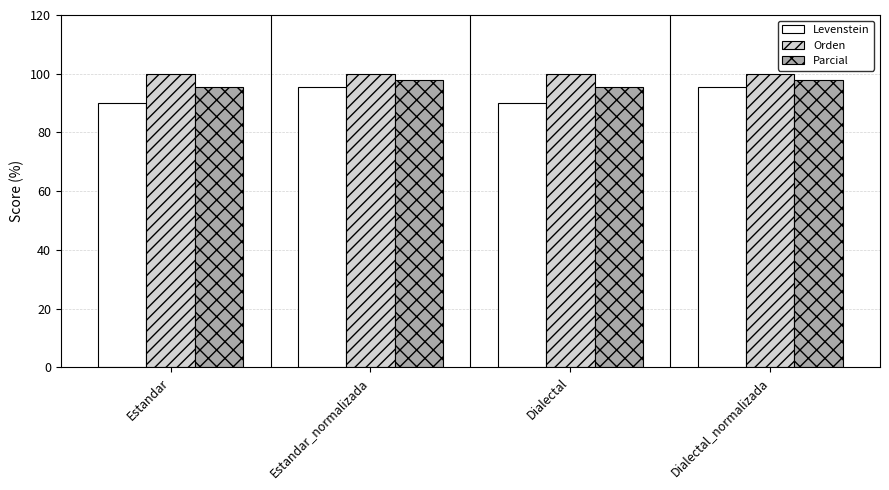

What is the maximum value for Orden?

100.0